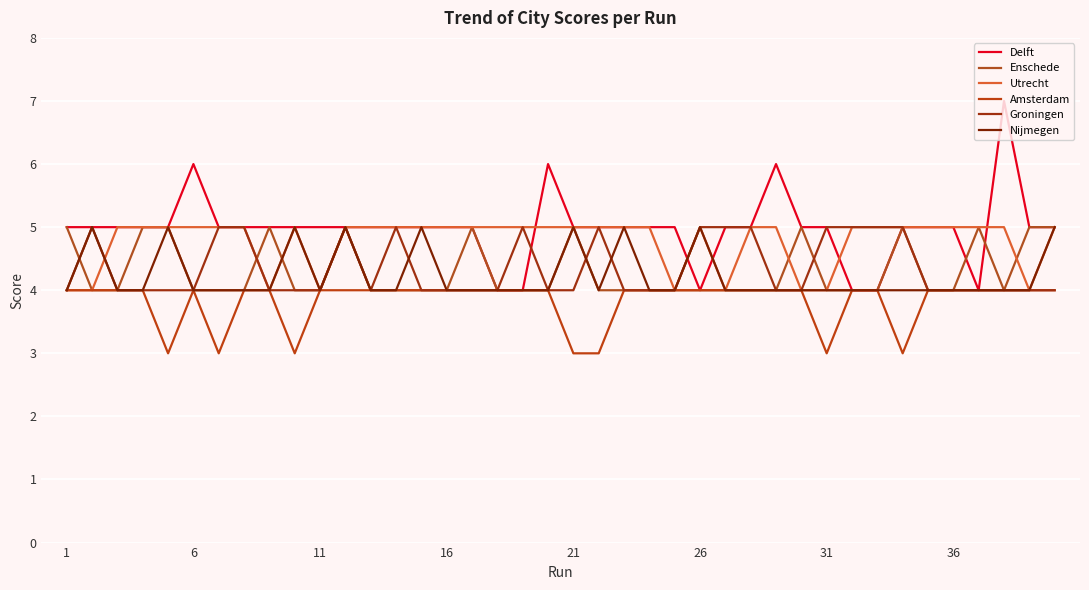

What is the greatest value displayed?

7